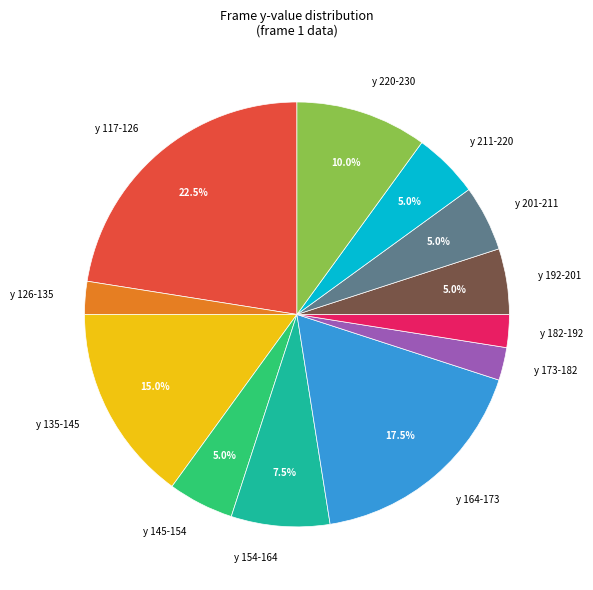

What portion of the pie excludes y 201-211?

95.0%